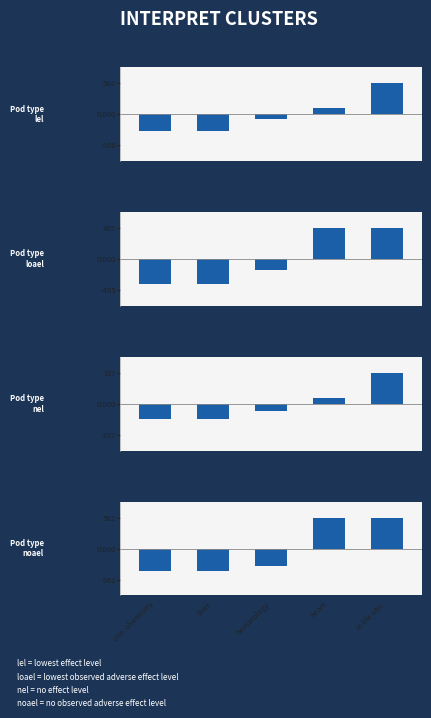

Between liver and hematology, which is larger?

hematology